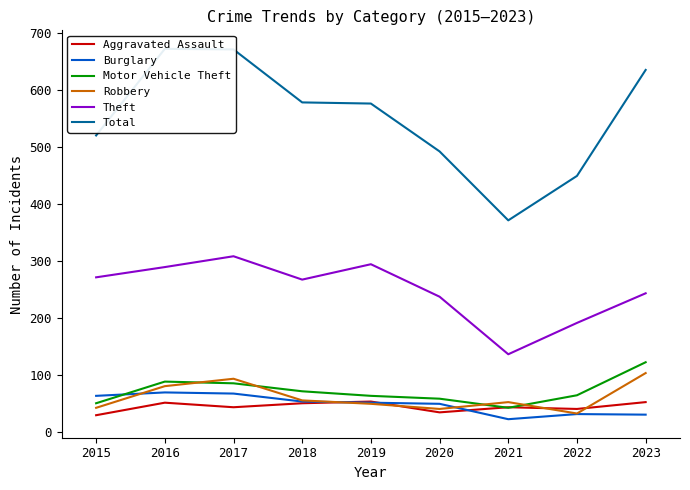

Where is Theft nearest to the value 222?

2020